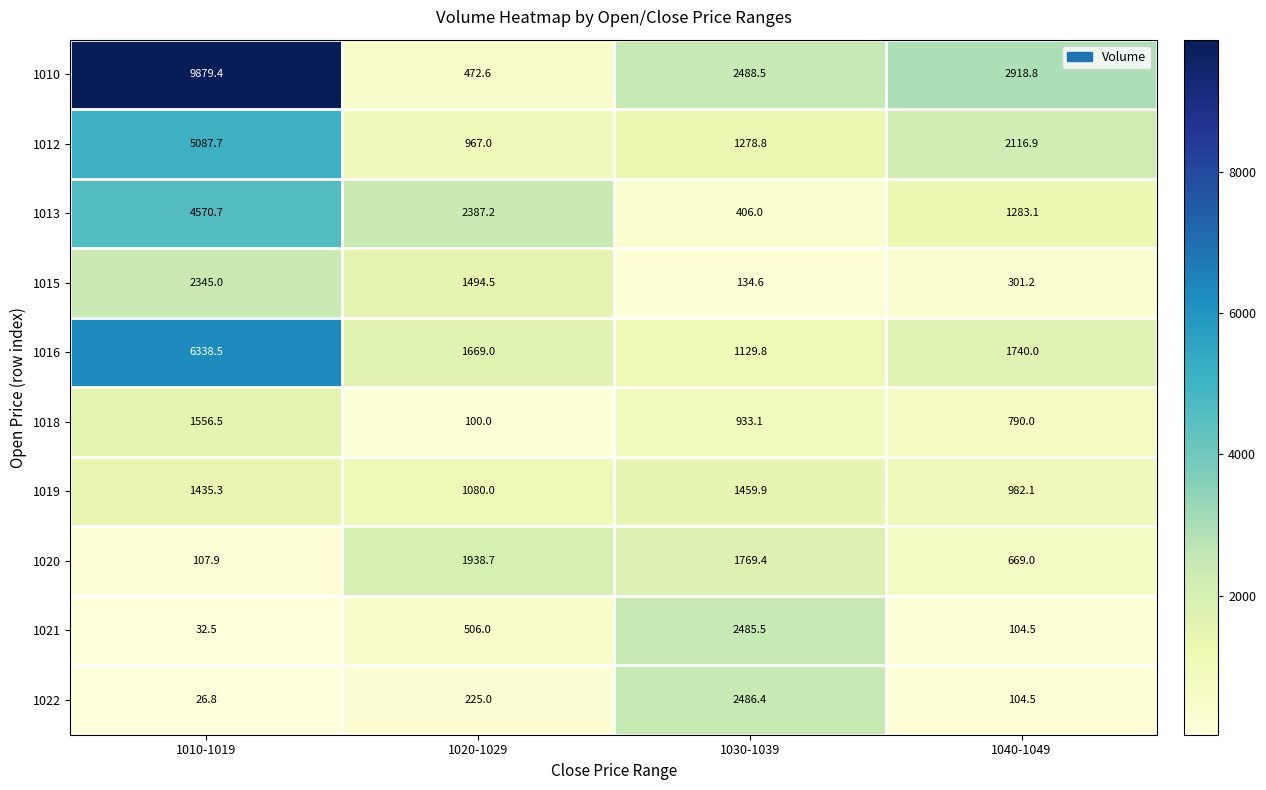

Count the number of categories in the chart.

4